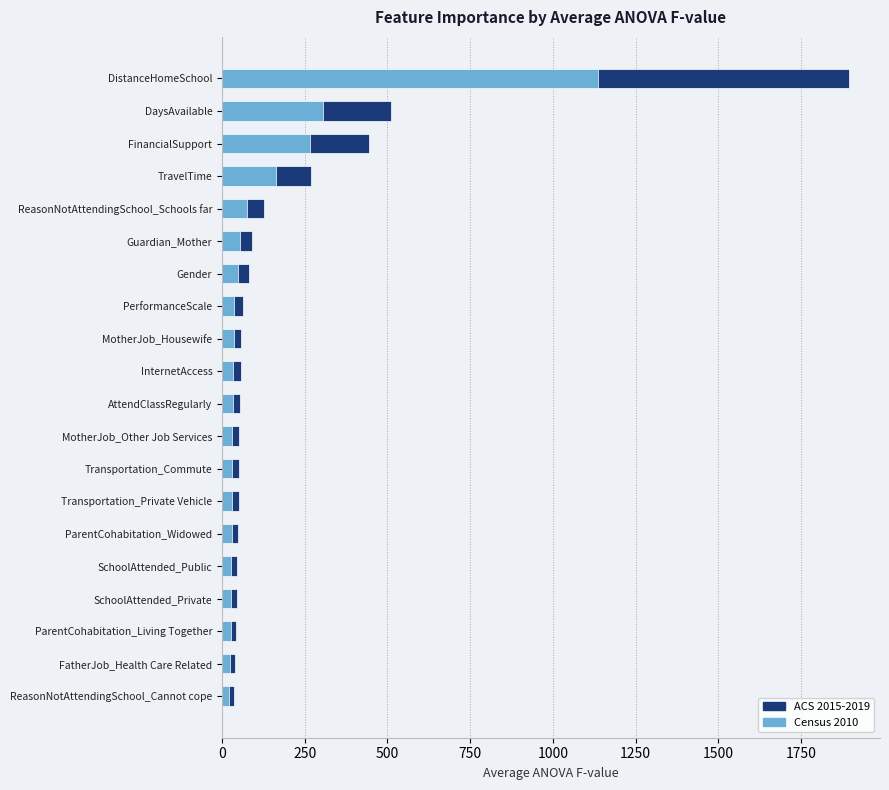

Between ParentCohabitation_Living Together and Gender, which series saw the biggest shift?

ACS 2015-2019